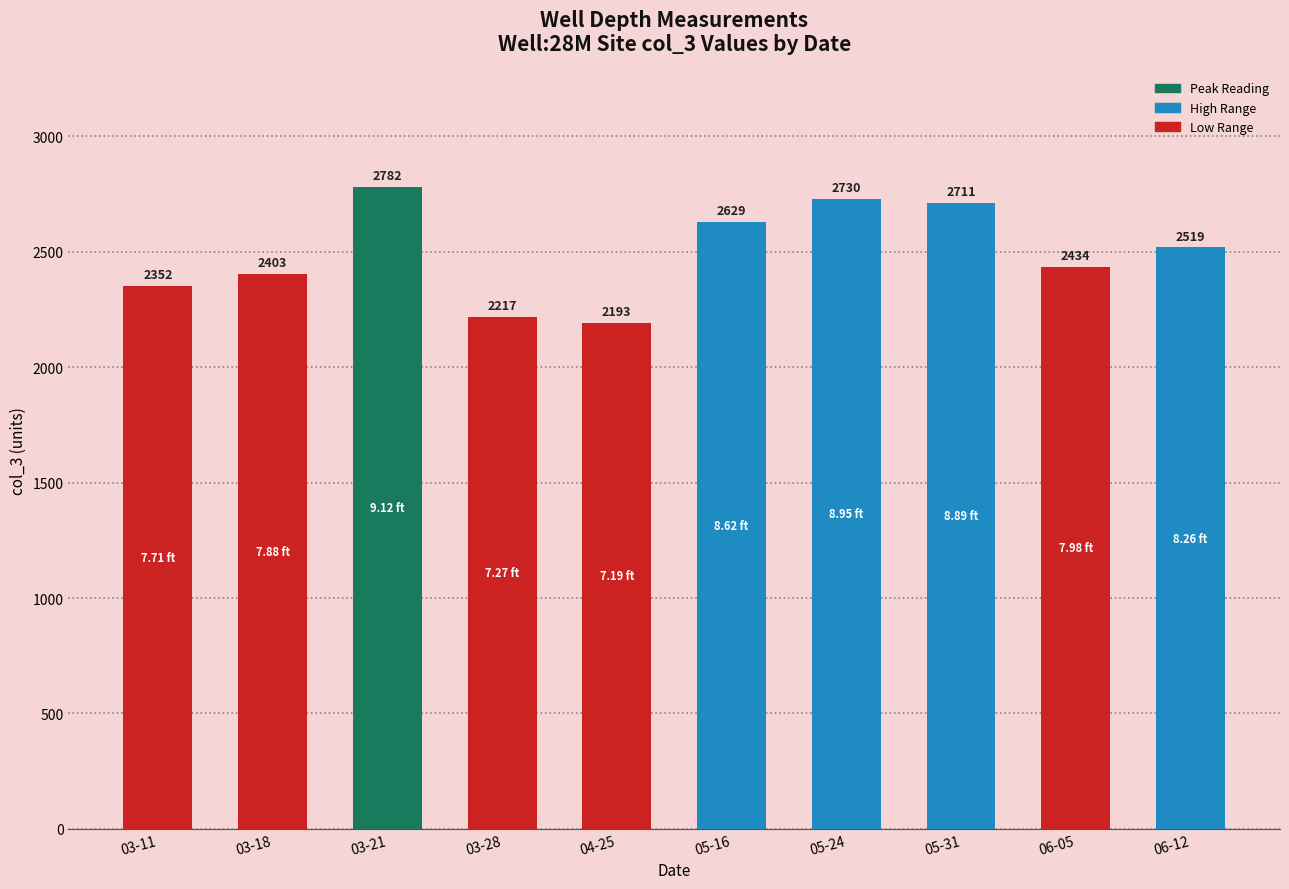

Rank the categories by value from highest to lowest.

03-21, 05-24, 05-31, 05-16, 06-12, 06-05, 03-18, 03-11, 03-28, 04-25